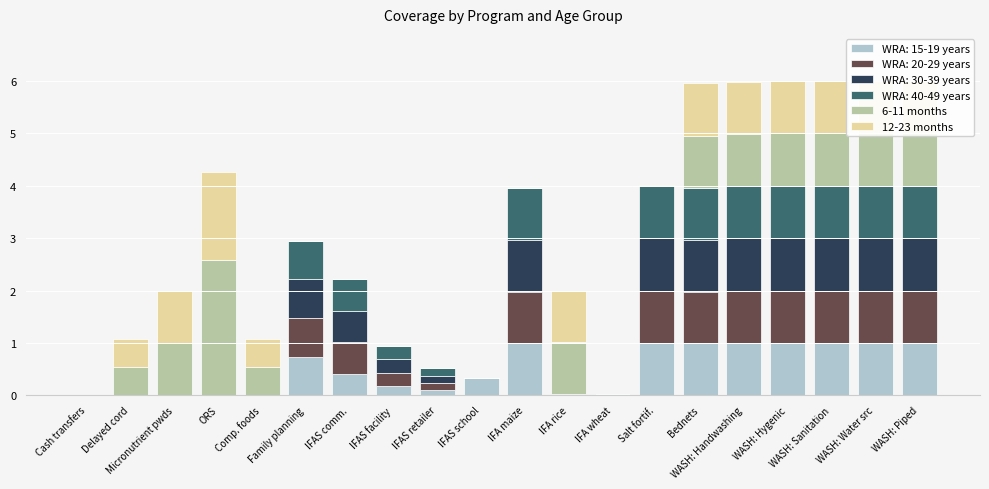

What are all the series names shown in the legend?

WRA: 15-19 years, WRA: 20-29 years, WRA: 30-39 years, WRA: 40-49 years, 6-11 months, 12-23 months